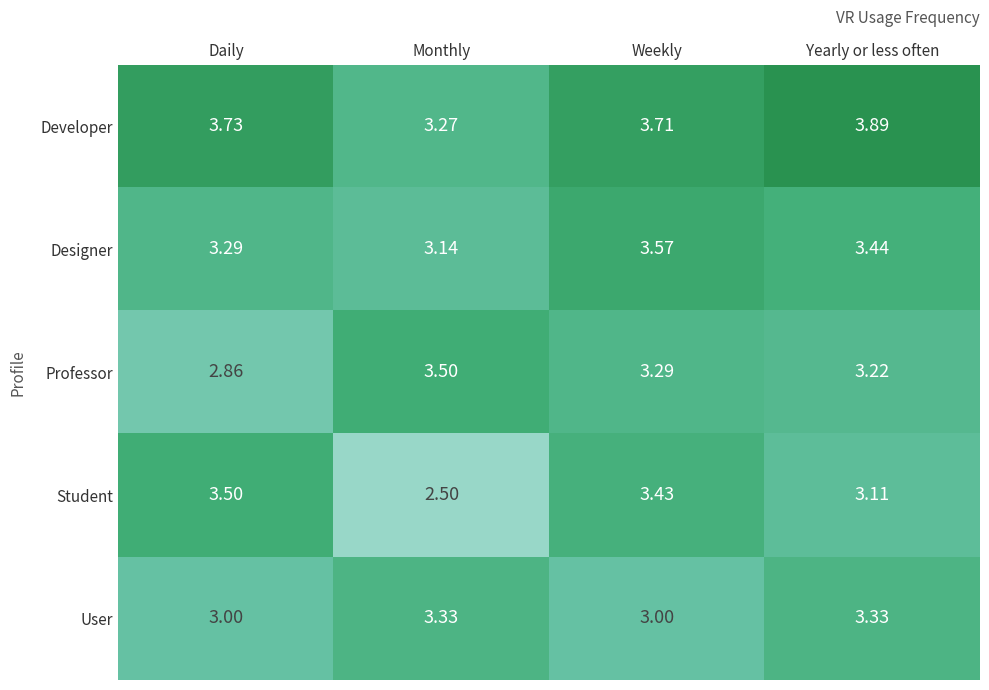

What is the total value across all series at Monthly?

15.7